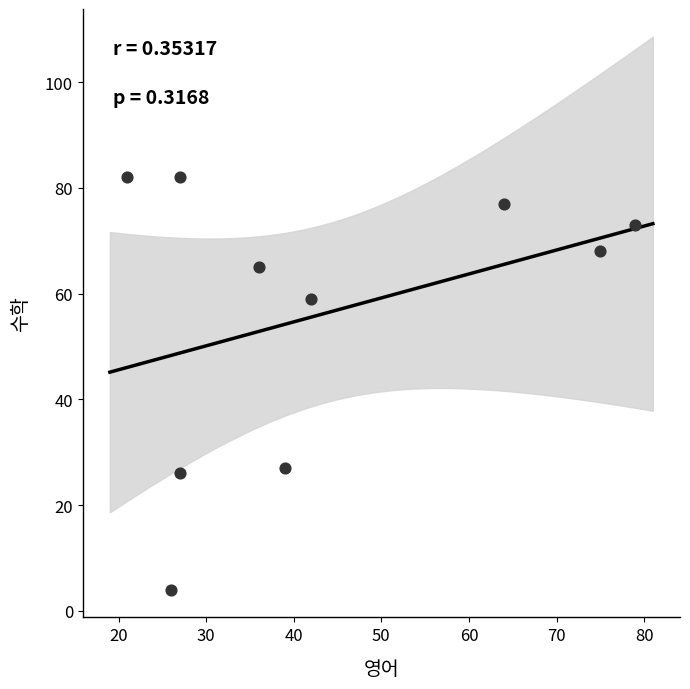

What is the average X value?

44